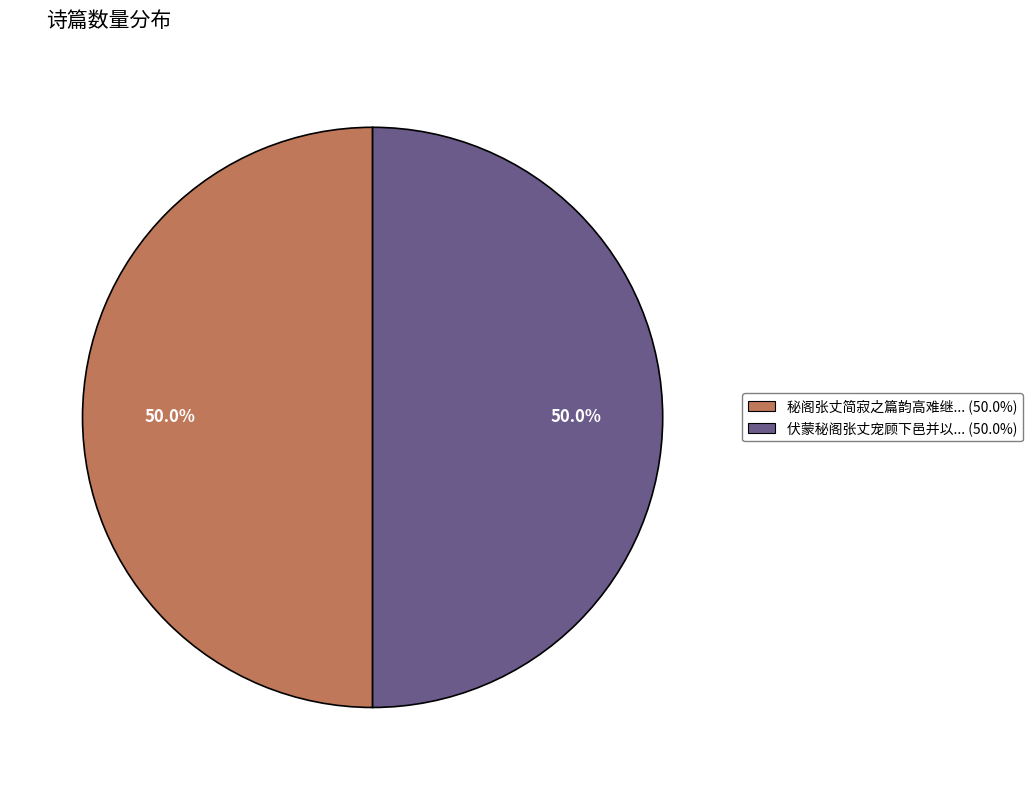

What is the ratio of the value at 伏蒙秘阁张丈宠顾下邑并以... (50.0%) to the value at 秘阁张丈简寂之篇韵高难继... (50.0%)?

1.0